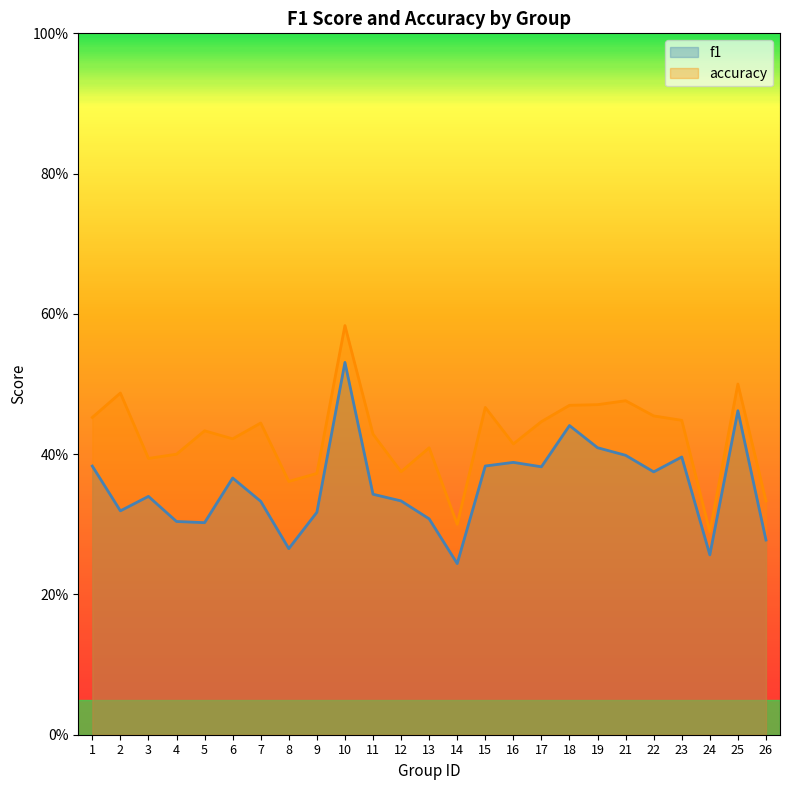

True or false: accuracy and f1 intersect in this chart.

False